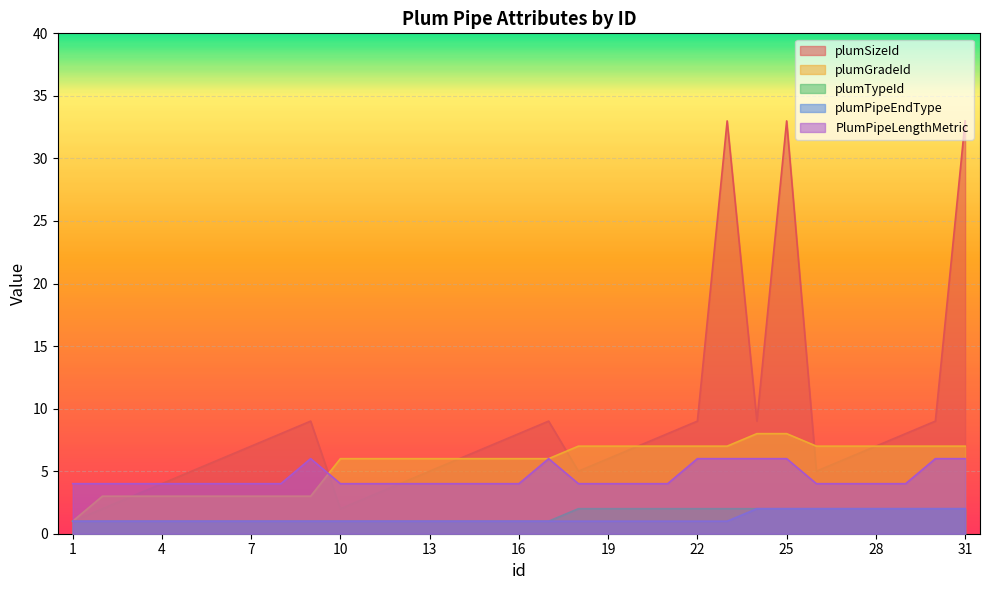

Is it true that PlumPipeLengthMetric equals 4 at 7?

True